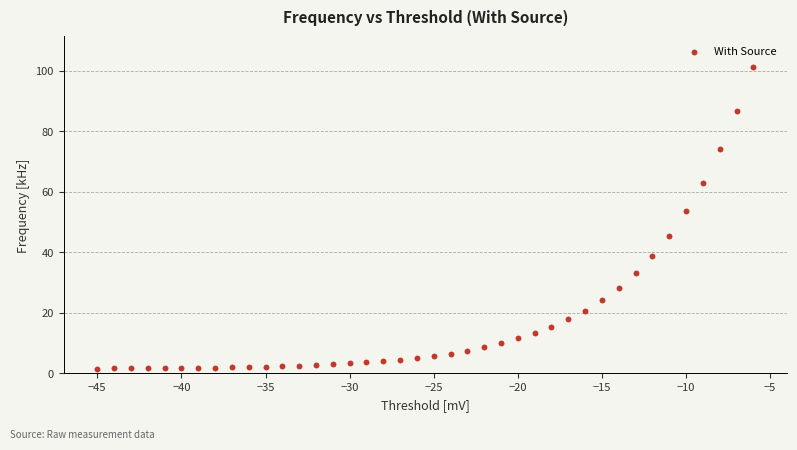

What is the range of Y values (max minus min)?

99.7